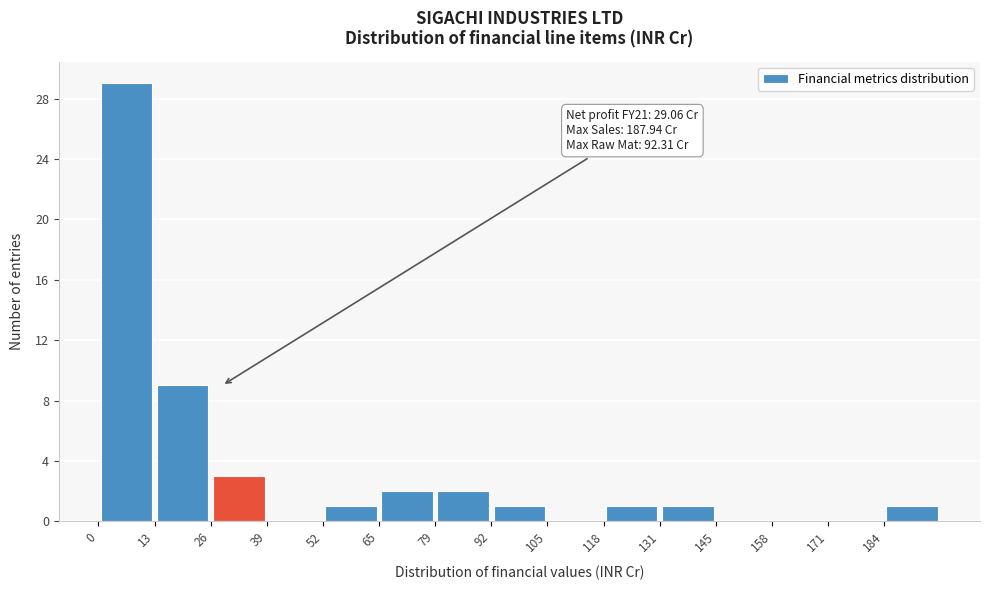

Which range on the x-axis has the tallest bar?

0 to 14